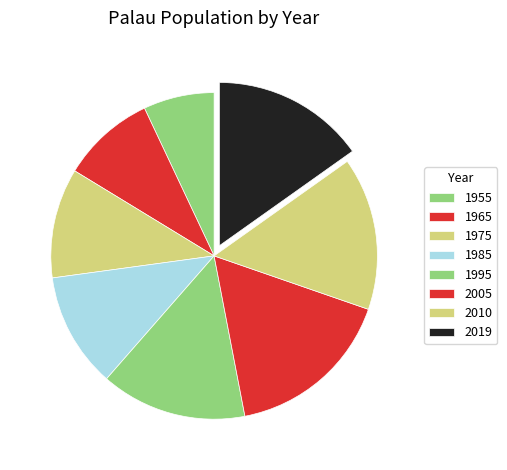

What is the largest slice in the pie chart?

2005